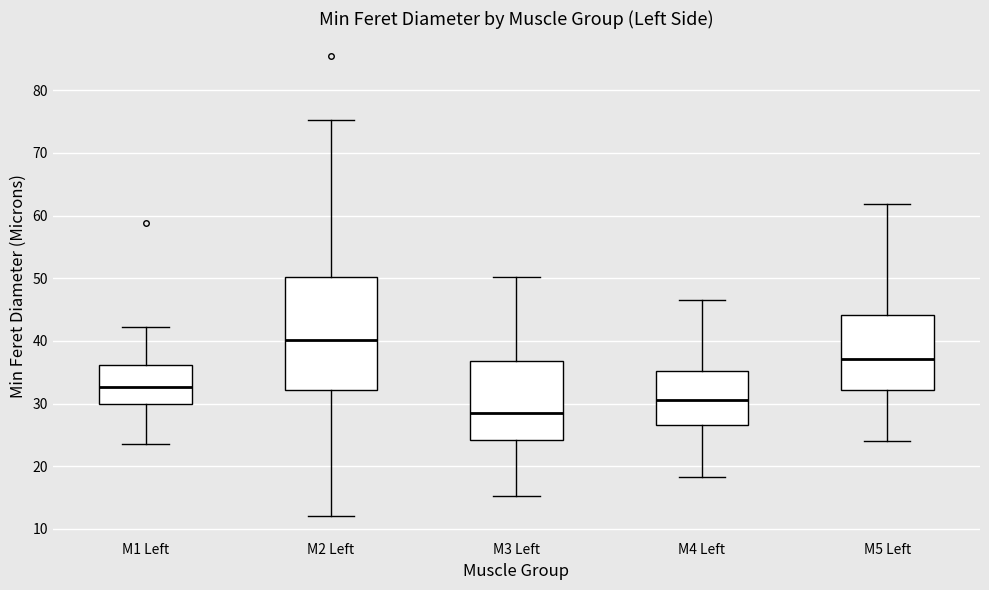

Comparing the boxes themselves (not the whiskers), which one is the tallest?

M2 Left